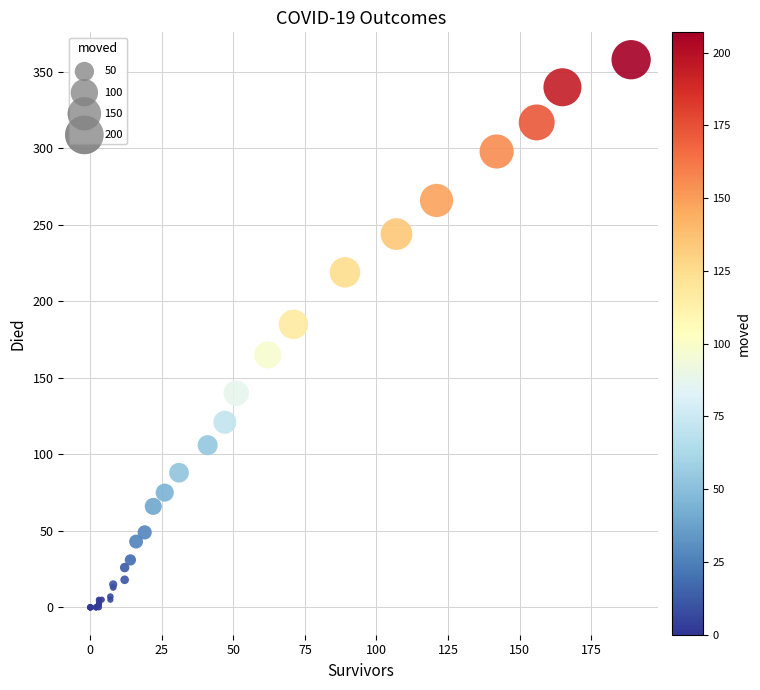

What Y value in the scatter plot is closest to 179?

185